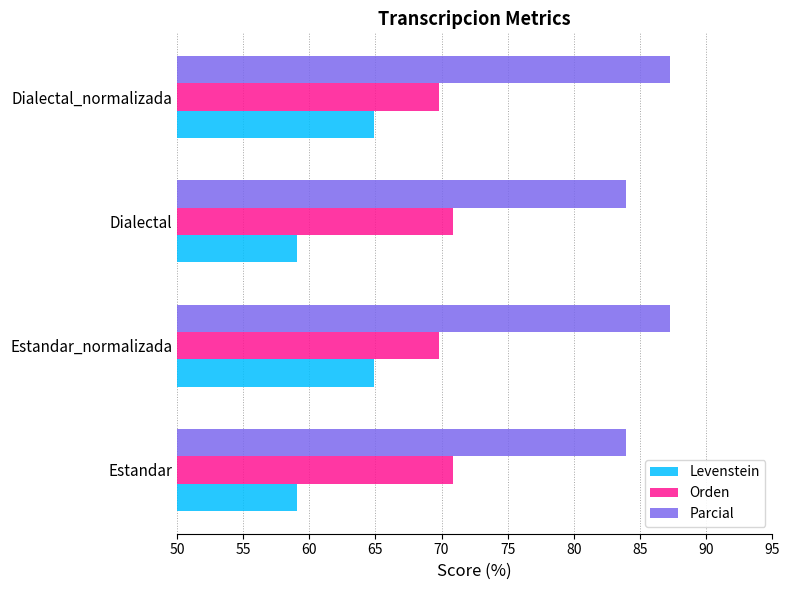

How many series are shown in this chart?

3